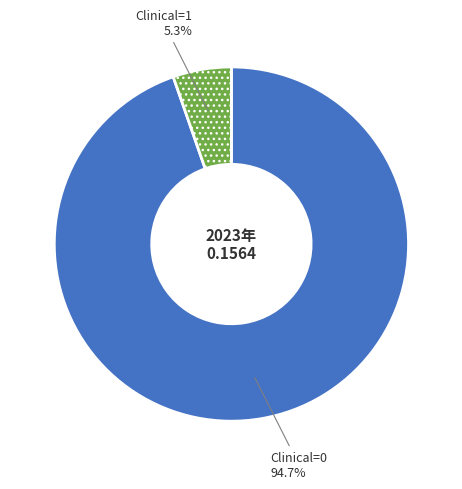

To the nearest percent, what is the average slice percentage?

50%